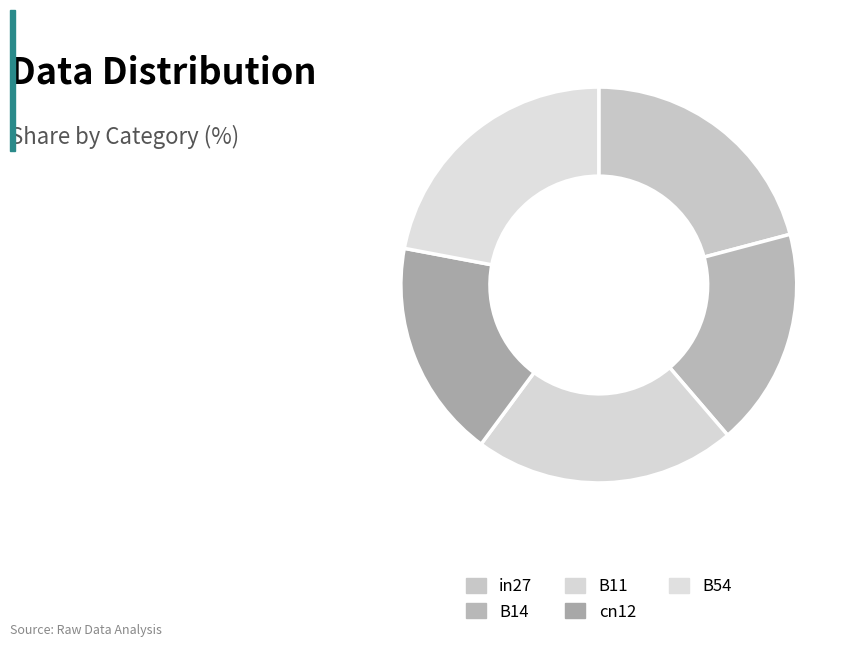

How many segments does this pie chart have?

5